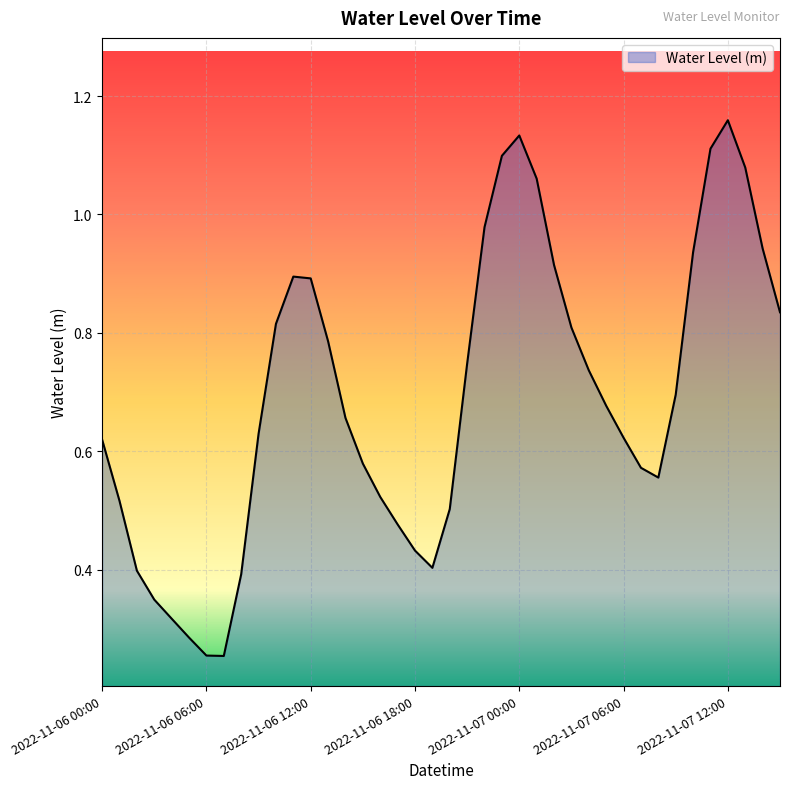

What is the sum of all values?

27.6